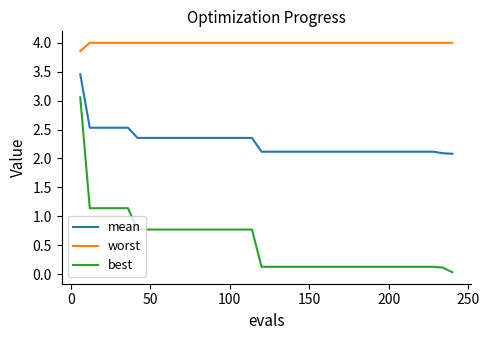

True or false: best and mean cross at least once.

False